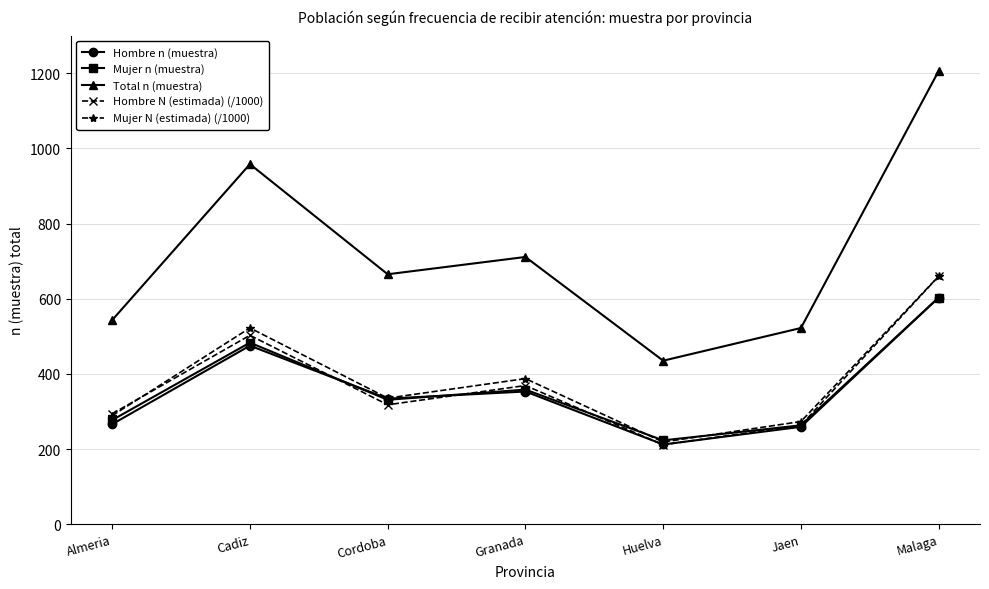

Where is the first local minimum for Hombre N (estimada) (/1000)?

Cordoba